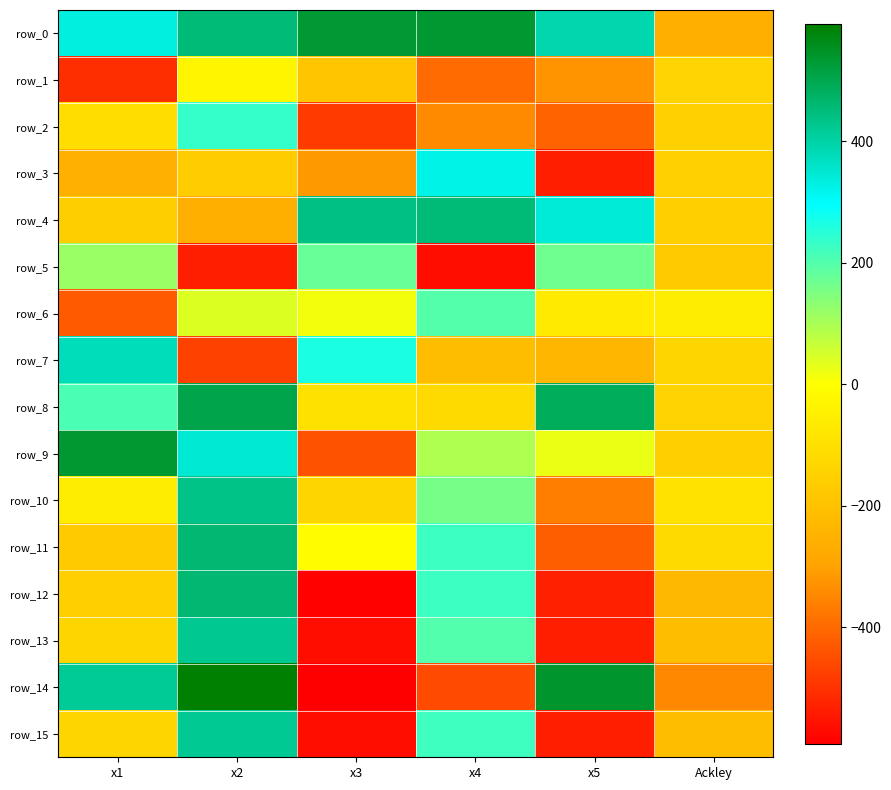

What is the difference between the second highest and minimum values in the row_12 series?

812.7